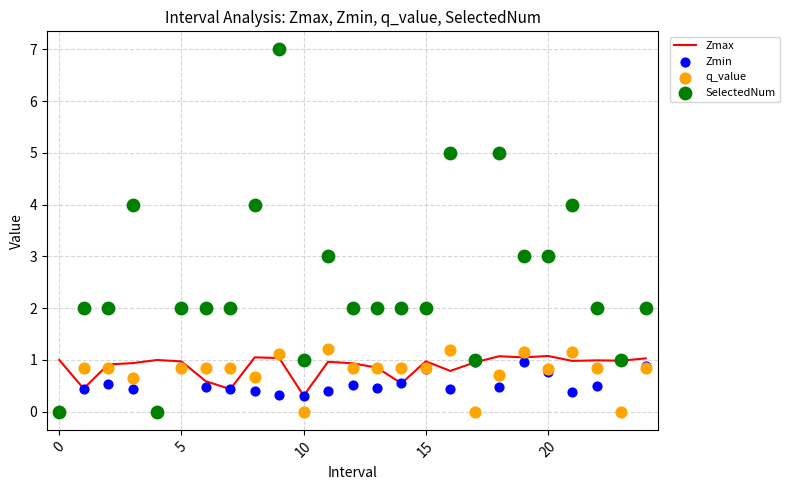

At how many categories does at least one series exceed 5?

1